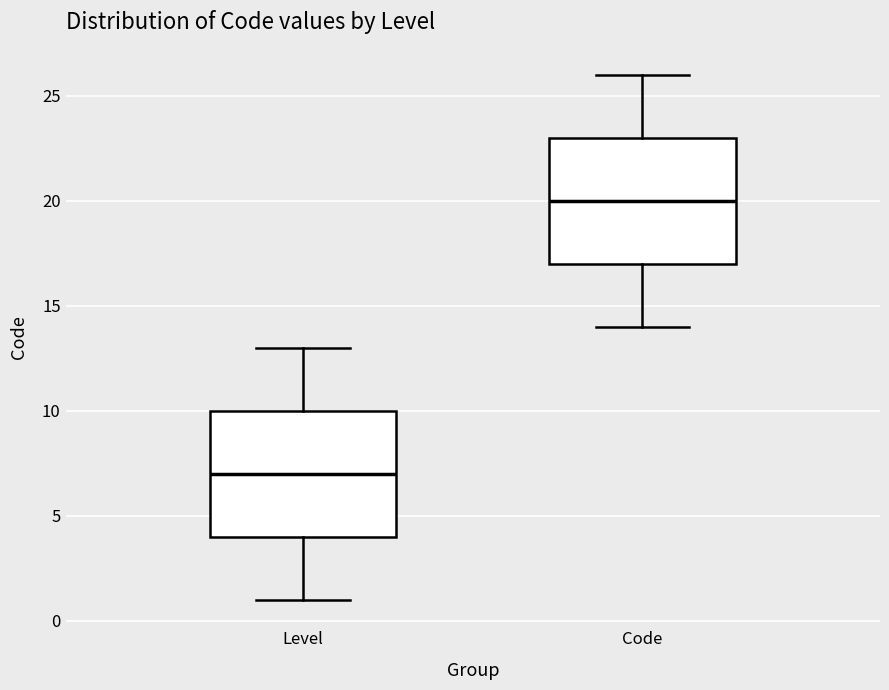

Reading left to right, transcribe this box plot: for each box, give where its median line is, the range the box spans, and where its two whiskers end, as read against the y-axis. The values are not printed on the chart, so give them approximately, as read against the axis.

Level: median 7, box 4 to 10, whiskers 1 to 13
Code: median 20, box 17 to 23, whiskers 14 to 26